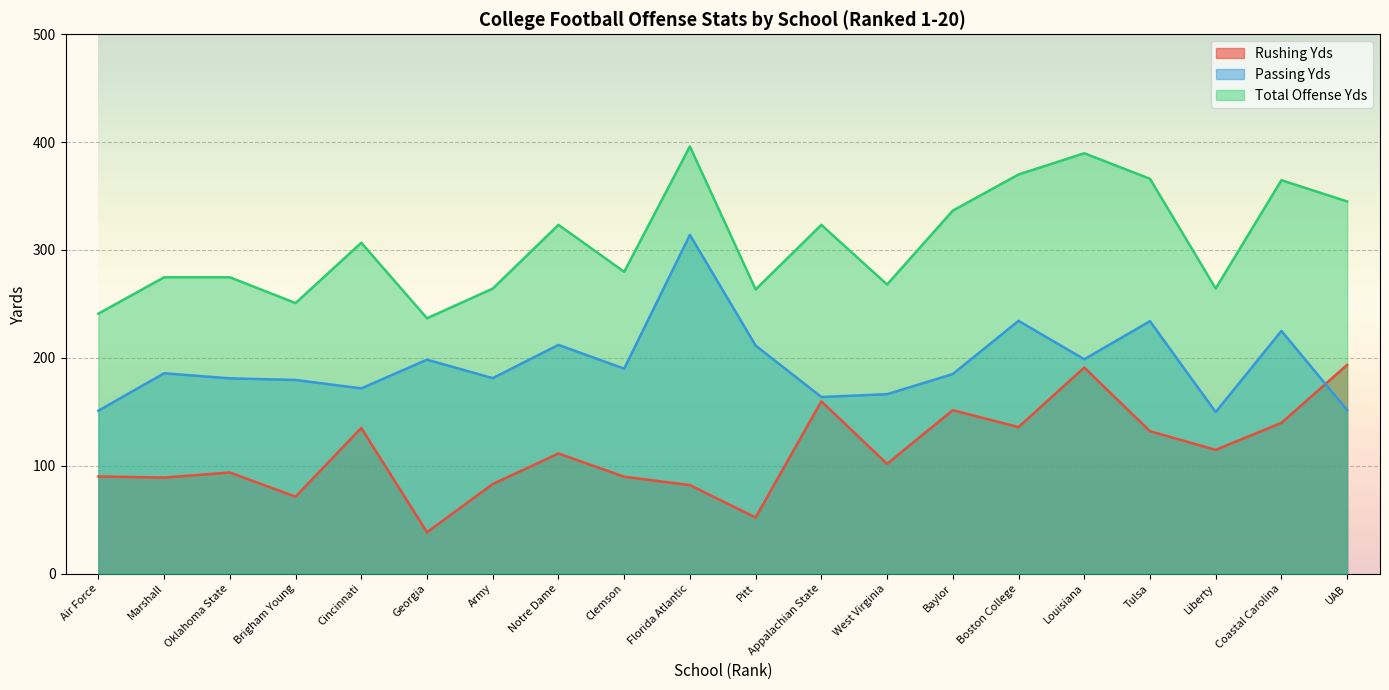

Which series has the largest total across all categories?

Total Offense Yds